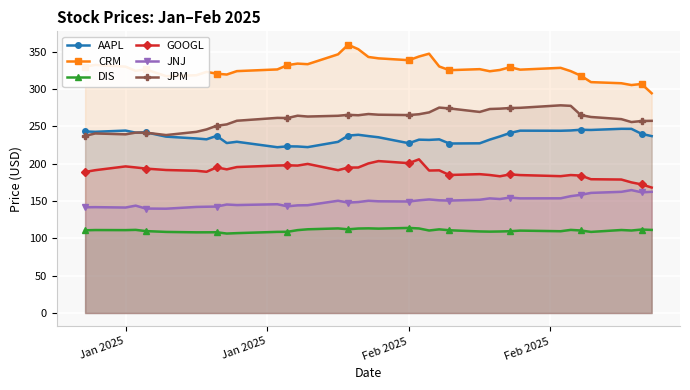

List the series in order of their peak value, highest first.

CRM, JPM, AAPL, GOOGL, JNJ, DIS